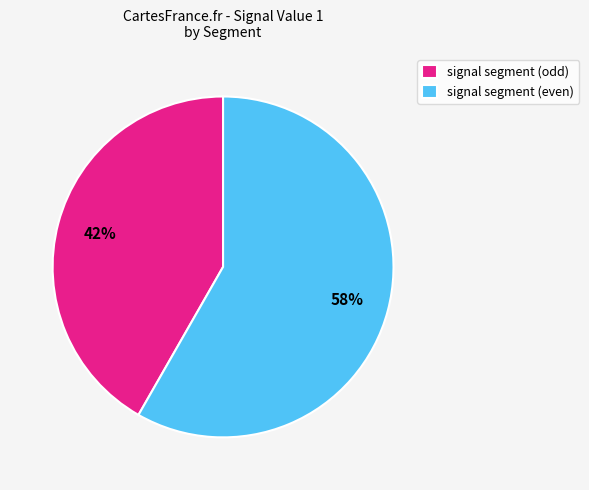

The signal segment (odd) slice represents 29% of the pie. True or false?

False